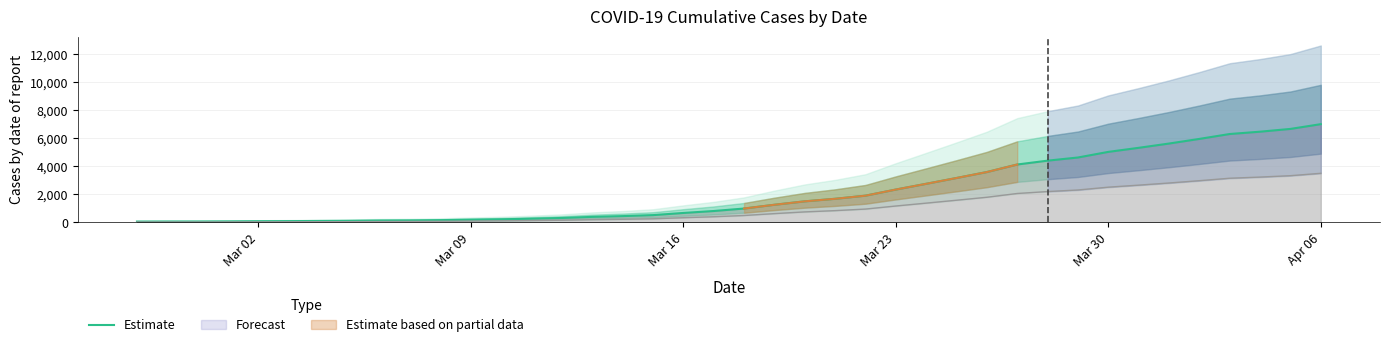

Which category has the highest value in the Estimate series?

Apr 06